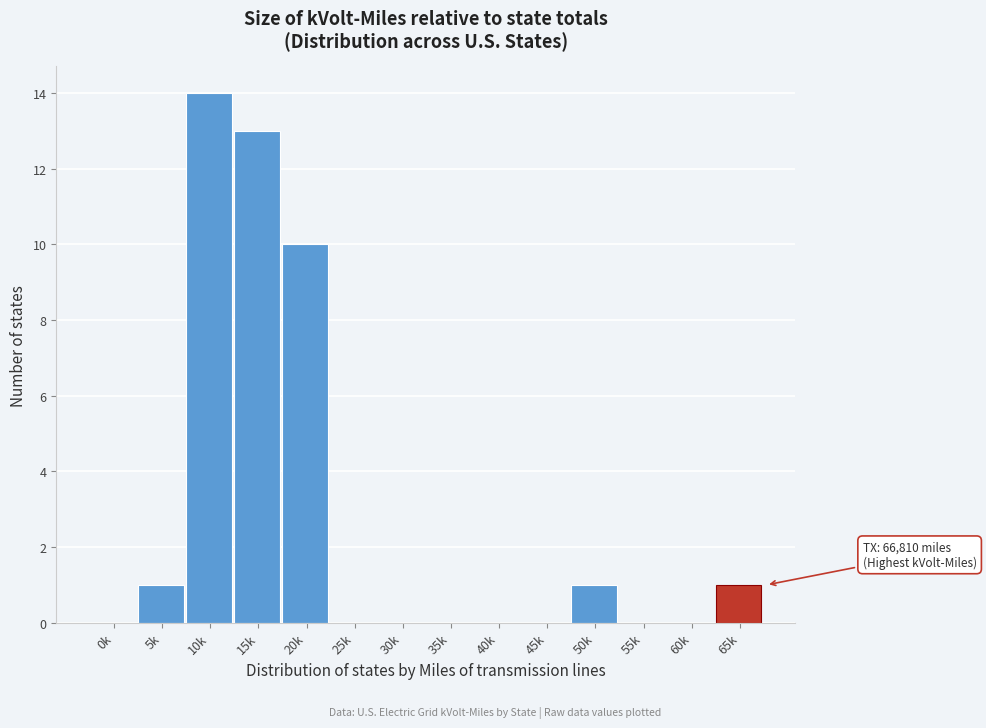

Reading left to right, extract all data points from this chart.

0k=0	5k=1	10k=14	15k=13	20k=10	25k=0	30k=0	35k=0	40k=0	45k=0	50k=1	55k=0	60k=0	65k=1